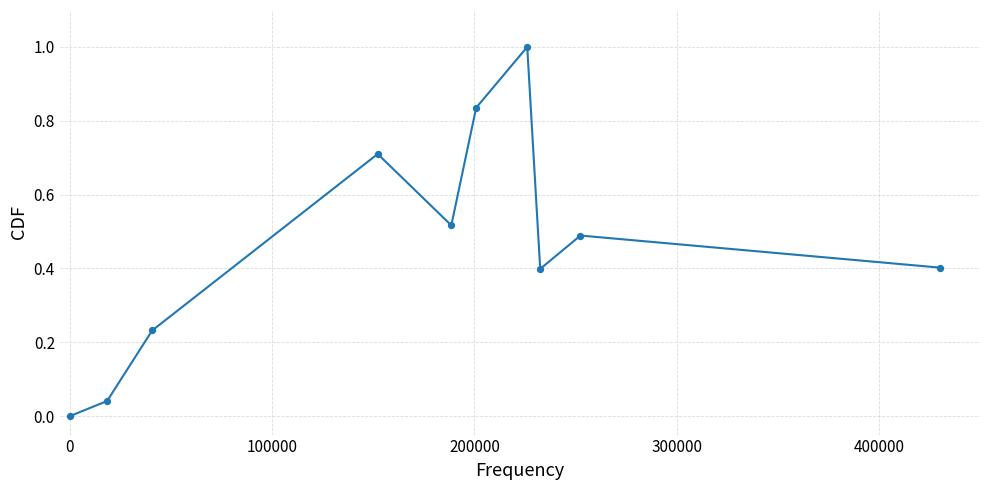

What is the maximum value shown in the chart?

1.0